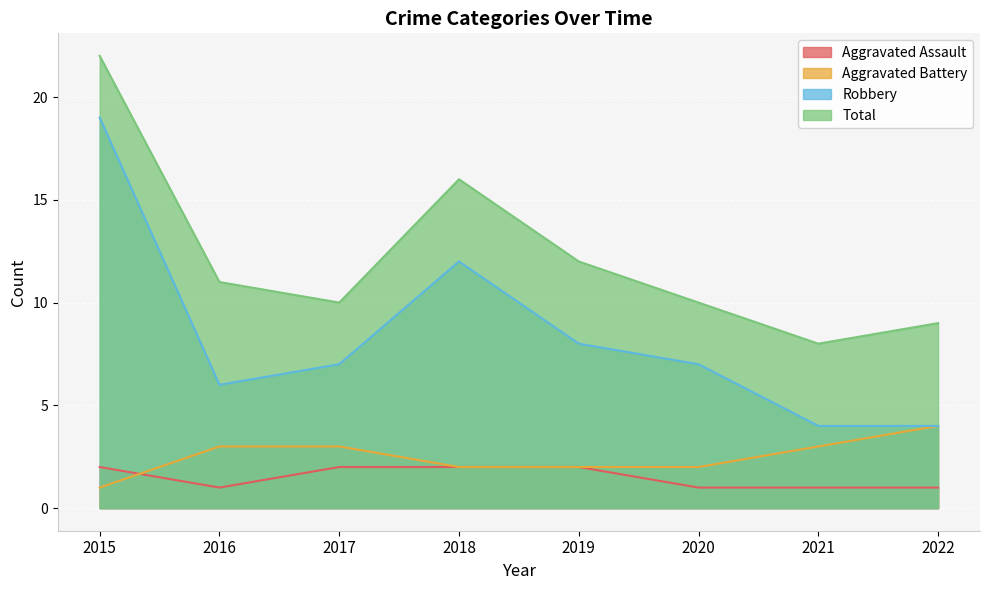

At which category does the chart reach its minimum across all series?

2016